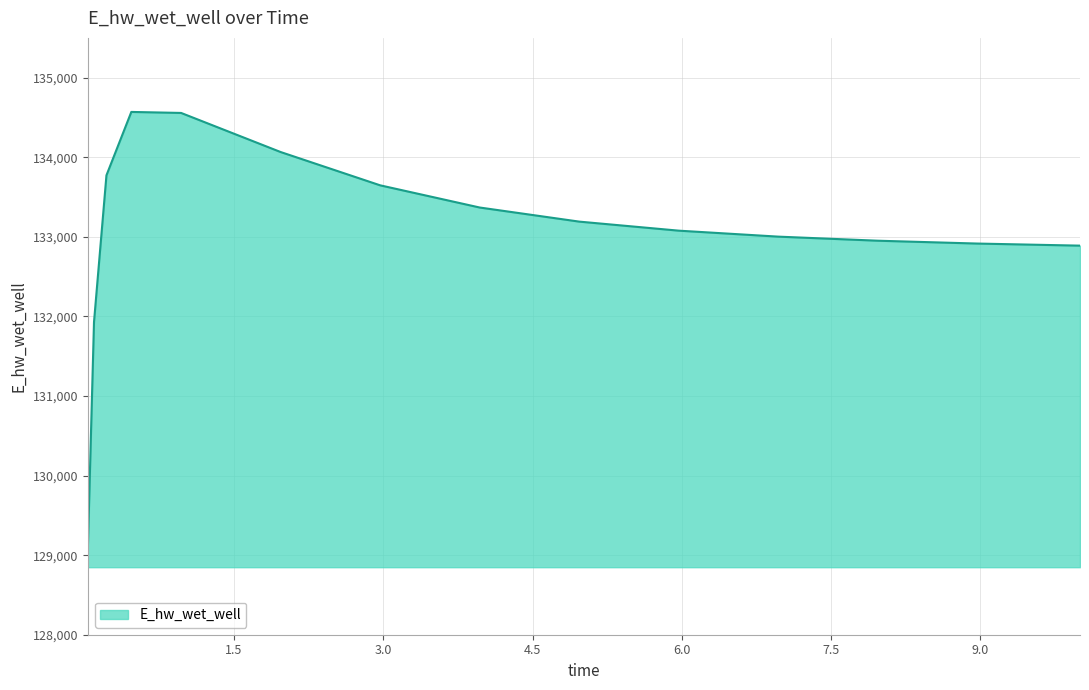

What is the smallest value displayed?

129048.5